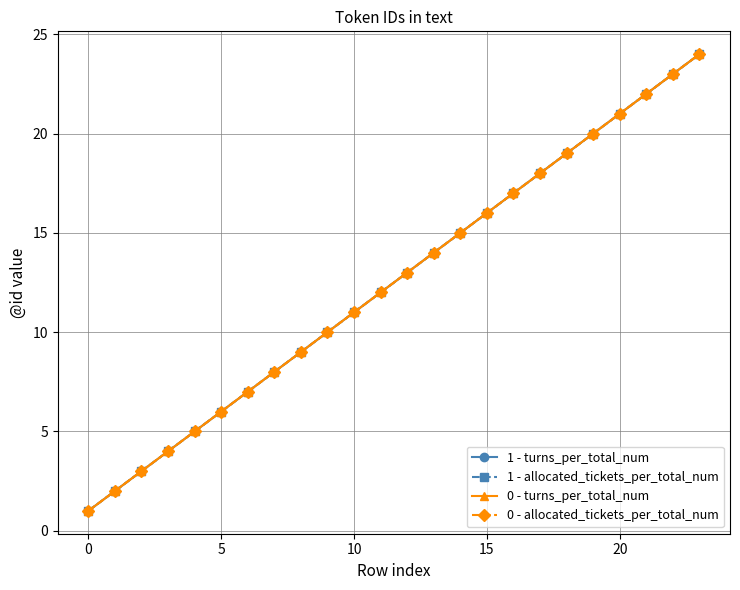

What is the average value of the 0 - turns_per_total_num series?

12